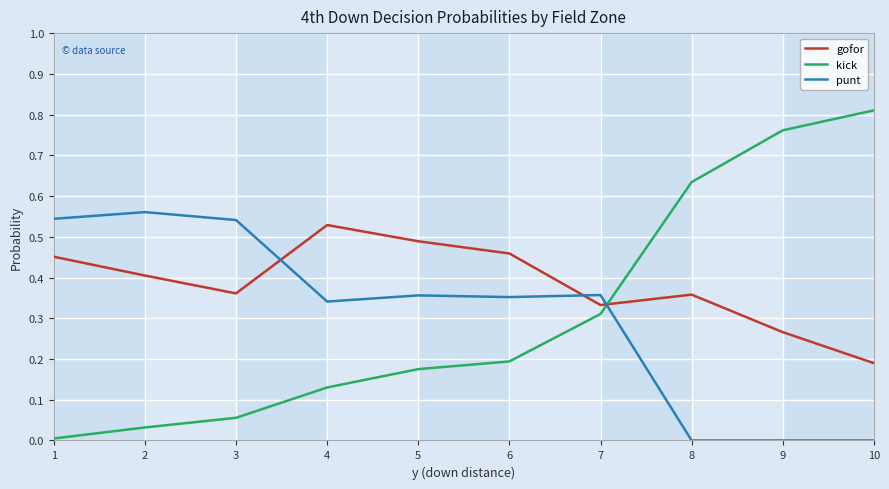

Where do punt and gofor first cross each other?

3 and 4